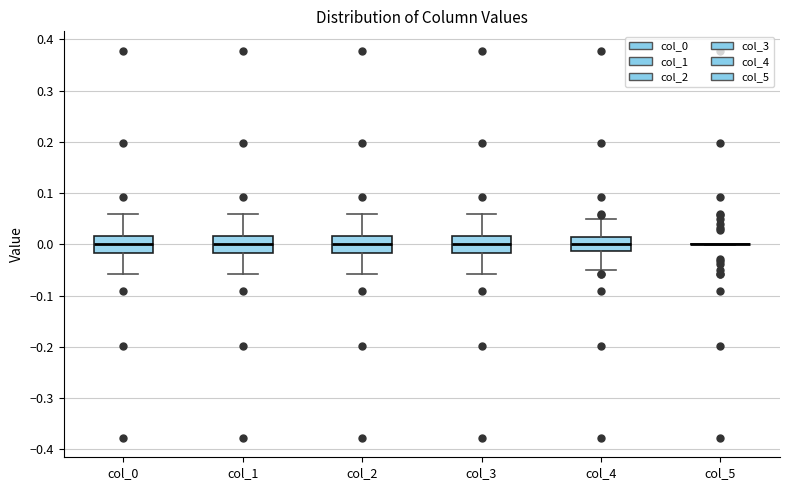

Reading left to right, read every box against the y-axis: the position of its median line, the range the box covers, and the ends of its whiskers. The values are not printed on the chart, so give them approximately, as read against the axis.

col_0: median 0.00, box -0.02 to 0.02, whiskers -0.06 to 0.06
col_1: median 0.00, box -0.02 to 0.02, whiskers -0.06 to 0.06
col_2: median 0.00, box -0.02 to 0.02, whiskers -0.06 to 0.06
col_3: median 0.00, box -0.02 to 0.02, whiskers -0.06 to 0.06
col_4: median 0.00, box -0.01 to 0.01, whiskers -0.05 to 0.05
col_5: box collapsed to a line at 0.00, whiskers 0.00 to 0.00